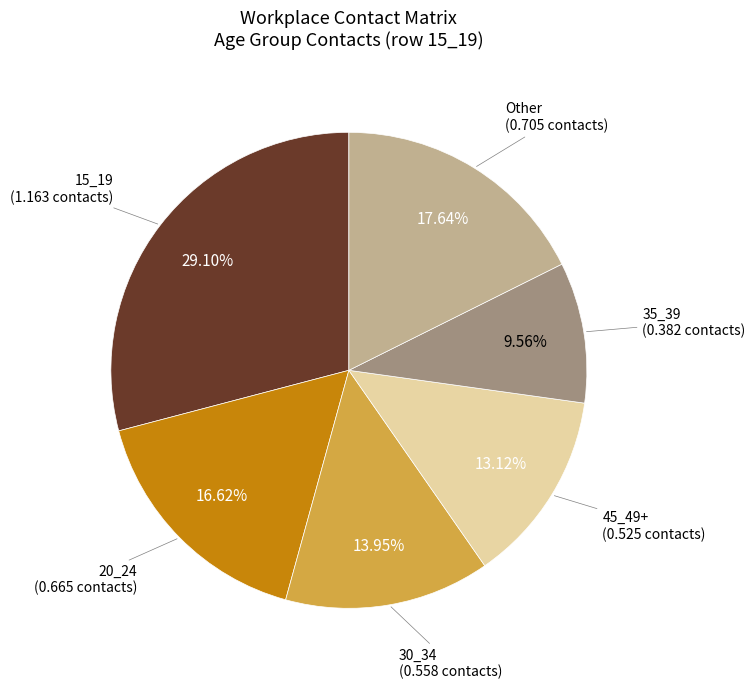

Is there a majority slice in this chart?

No